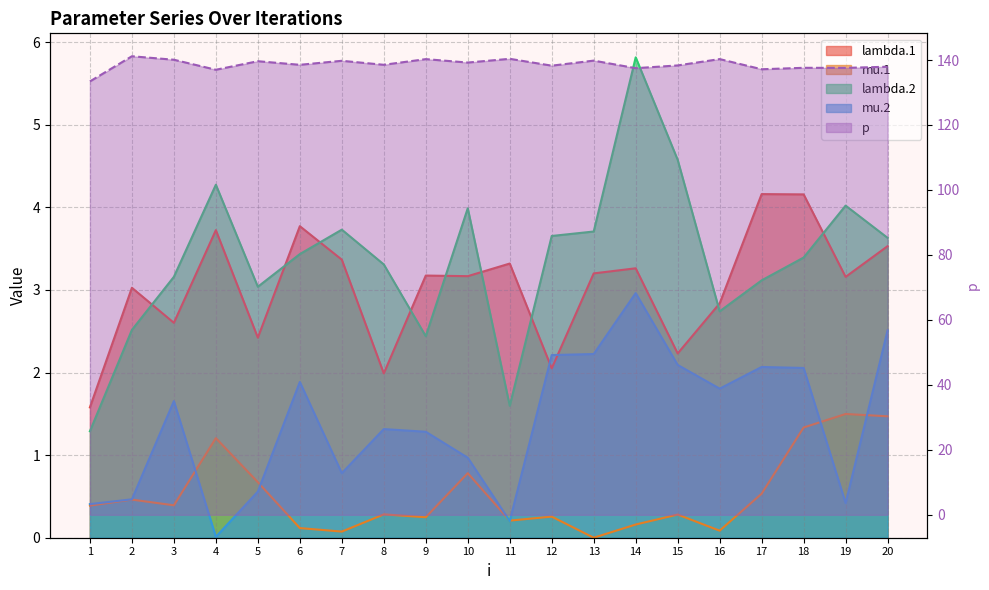

At 20, list the series in order from smallest to largest.

mu.1, mu.2, lambda.1, lambda.2, p